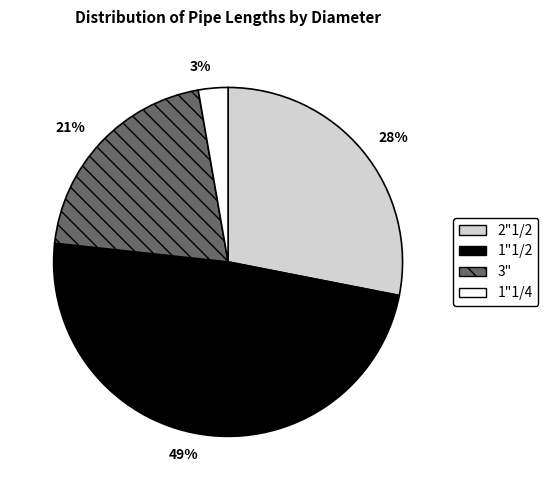

Does any single category account for the majority?

No